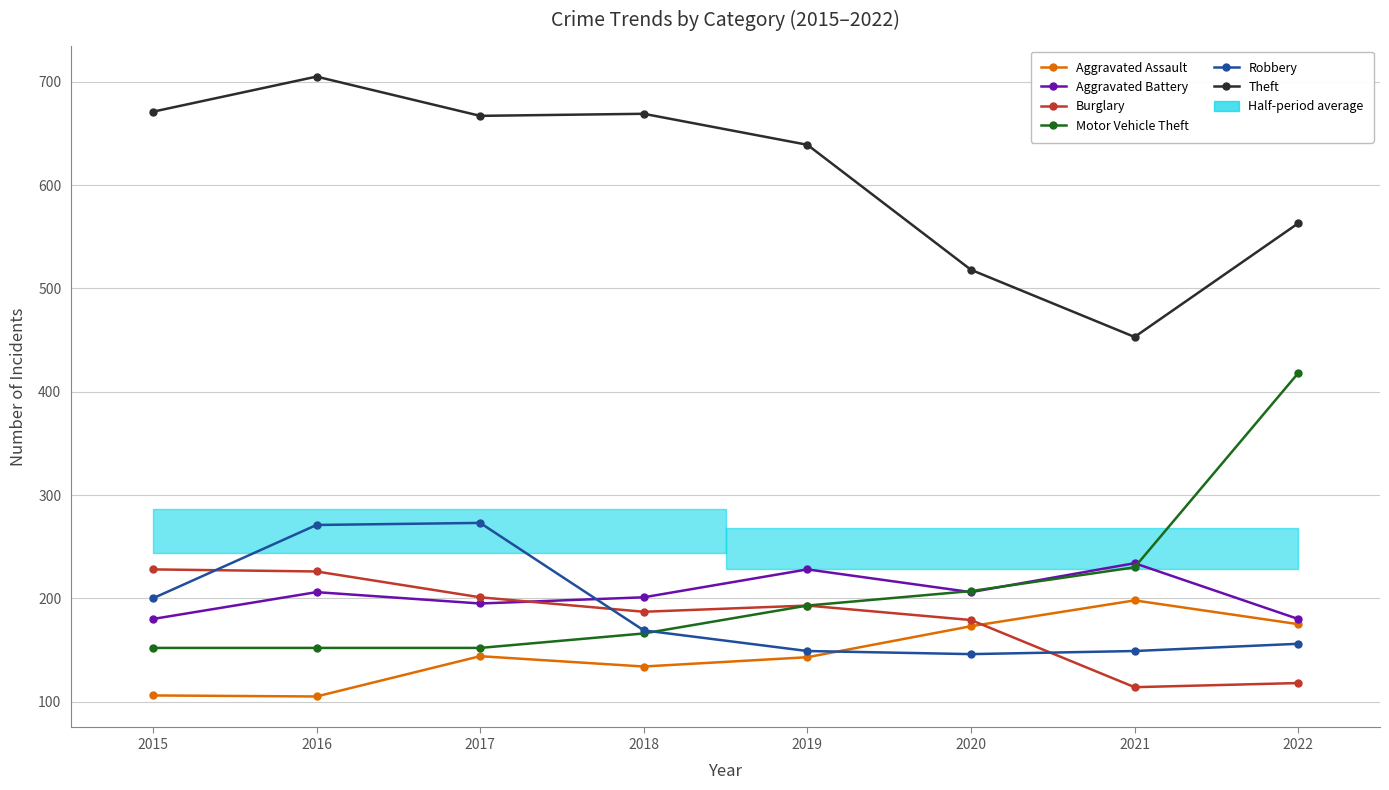

Where is Motor Vehicle Theft nearest to the value 285?

2021